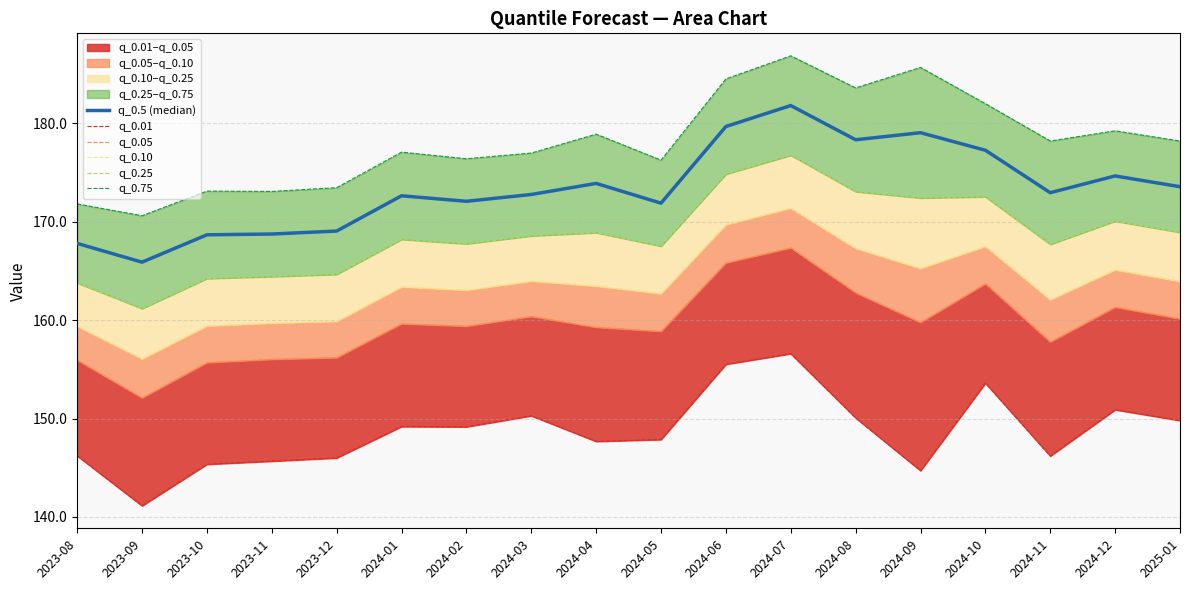

Reading left to right, transcribe all the data shown in this chart.

q_0.5 (median): 167.8	165.9	168.7	168.8	169.1	172.6	172.1	172.8	173.9	171.9	179.7	181.8	178.3	179.1	177.3	173.0	174.7	173.6
q_0.01: 146.2	141.1	145.4	145.7	146.0	149.2	149.2	150.3	147.7	147.9	155.5	156.6	150.1	144.7	153.6	146.2	150.9	149.8
q_0.05: 155.9	152.1	155.7	156.0	156.2	159.6	159.4	160.4	159.3	158.9	165.8	167.4	162.8	159.8	163.7	157.8	161.3	160.1
q_0.10: 159.4	156.1	159.4	159.7	159.9	163.4	163.0	164.0	163.5	162.7	169.7	171.4	167.3	165.3	167.5	162.1	165.1	163.9
q_0.25: 163.8	161.2	164.2	164.4	164.7	168.2	167.8	168.6	168.9	167.5	174.8	176.8	173.1	172.4	172.5	167.7	170.1	168.9
q_0.75: 171.8	170.6	173.1	173.1	173.5	177.1	176.4	177.0	178.9	176.3	184.5	186.9	183.6	185.7	182.0	178.2	179.2	178.2